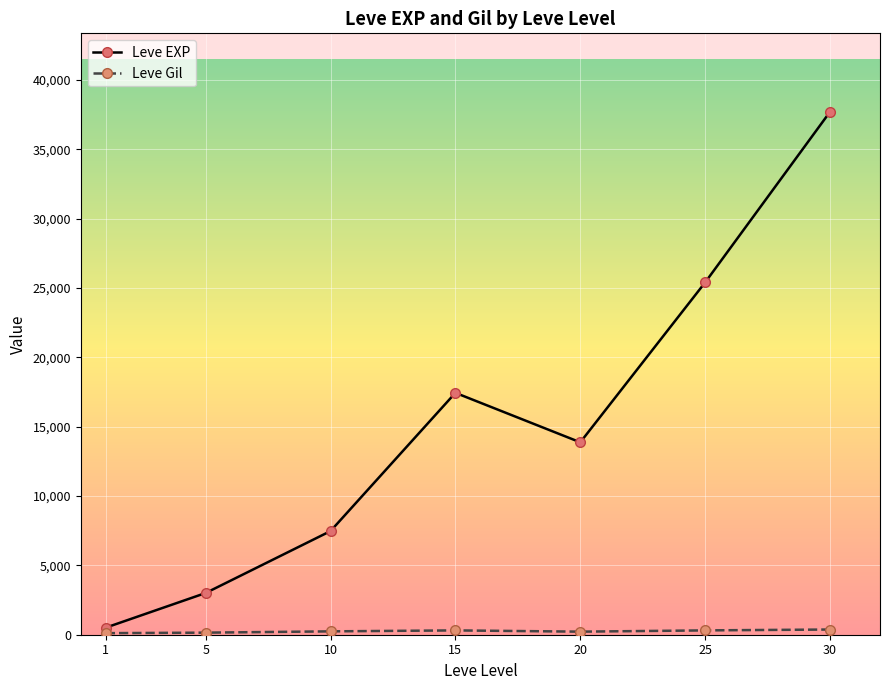

List the labels in order of Leve EXP value, largest first.

30, 25, 15, 20, 10, 5, 1